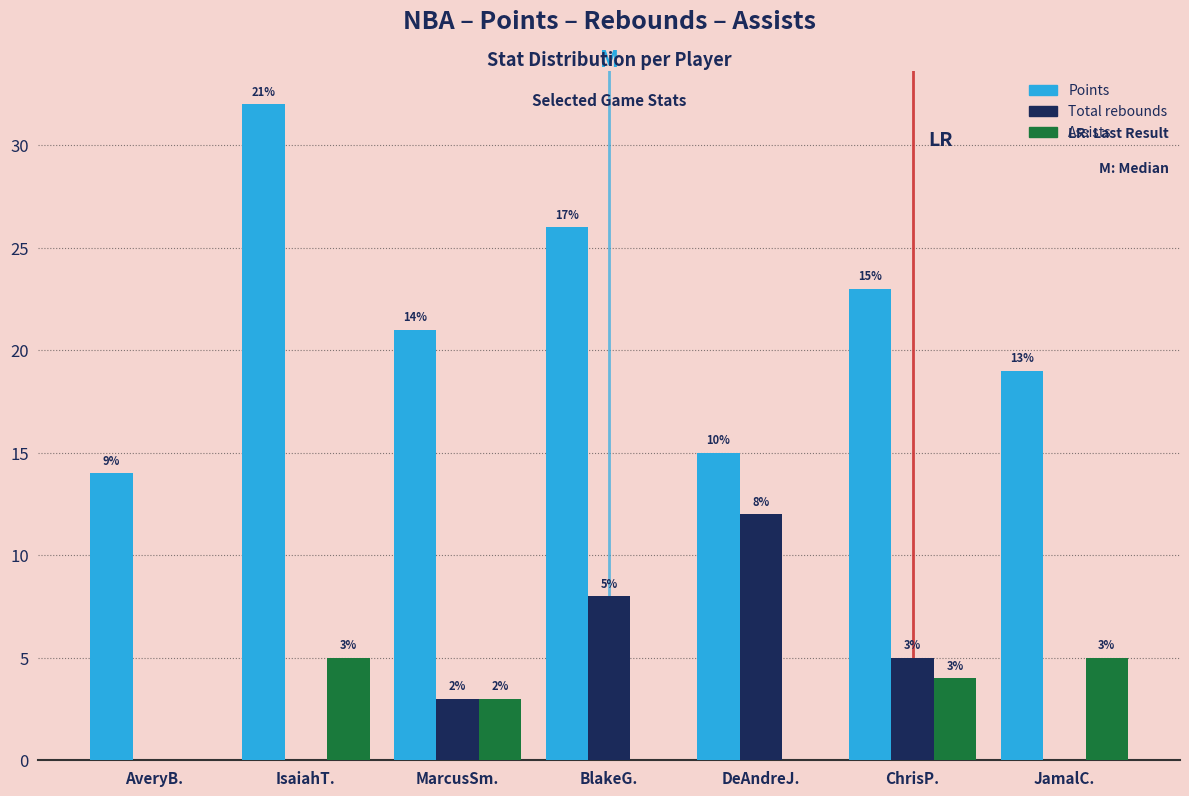

Reading left to right, list all the values displayed in this chart.

Points: AveryB.=14	IsaiahT.=32	MarcusSm.=21	BlakeG.=26	DeAndreJ.=15	ChrisP.=23	JamalC.=19
Total rebounds: AveryB.=0	IsaiahT.=0	MarcusSm.=3	BlakeG.=8	DeAndreJ.=12	ChrisP.=5	JamalC.=0
Assists: AveryB.=0	IsaiahT.=5	MarcusSm.=3	BlakeG.=0	DeAndreJ.=0	ChrisP.=4	JamalC.=5